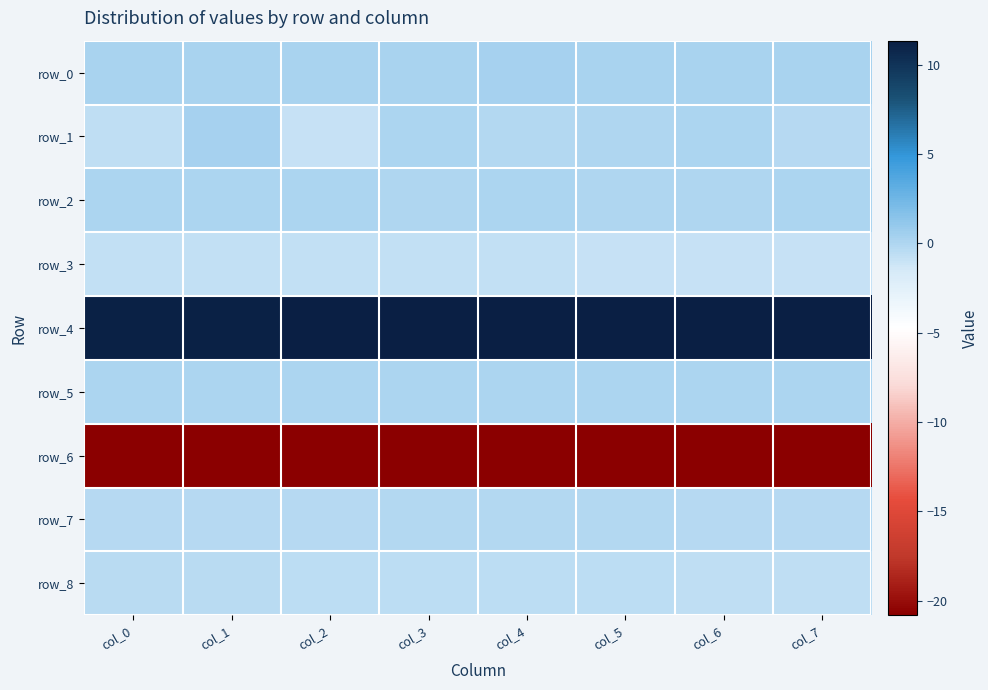

Reading left to right, transcribe all the data shown in this chart.

row_0: col_0=0.3	col_1=0.3	col_2=0.2	col_3=0.3	col_4=0.3	col_5=0.3	col_6=0.3	col_7=0.3
row_1: col_0=-0.6	col_1=0.4	col_2=-0.9	col_3=0.1	col_4=-0.1	col_5=0.0	col_6=0.1	col_7=-0.3
row_2: col_0=0.0	col_1=0.1	col_2=0.0	col_3=0.0	col_4=0.0	col_5=0.0	col_6=0.0	col_7=0.0
row_3: col_0=-0.8	col_1=-0.8	col_2=-0.8	col_3=-0.8	col_4=-0.8	col_5=-0.8	col_6=-0.9	col_7=-0.9
row_4: col_0=11.2	col_1=11.2	col_2=11.2	col_3=11.2	col_4=11.3	col_5=11.3	col_6=11.3	col_7=11.3
row_5: col_0=0.0	col_1=0.0	col_2=0.0	col_3=0.0	col_4=0.0	col_5=0.0	col_6=0.0	col_7=0.0
row_6: col_0=-20.8	col_1=-20.8	col_2=-20.8	col_3=-20.8	col_4=-20.8	col_5=-20.7	col_6=-20.8	col_7=-20.7
row_7: col_0=-0.2	col_1=-0.3	col_2=-0.3	col_3=-0.2	col_4=-0.2	col_5=-0.2	col_6=-0.2	col_7=-0.2
row_8: col_0=-0.5	col_1=-0.5	col_2=-0.5	col_3=-0.5	col_4=-0.5	col_5=-0.5	col_6=-0.6	col_7=-0.6